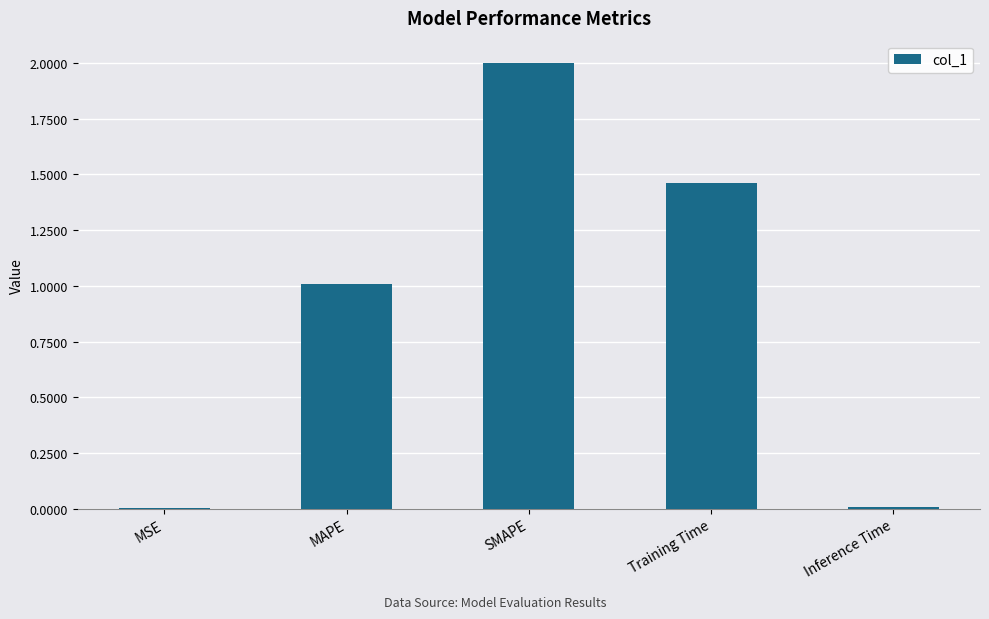

What is the change in value from MAPE to SMAPE?

+1.0